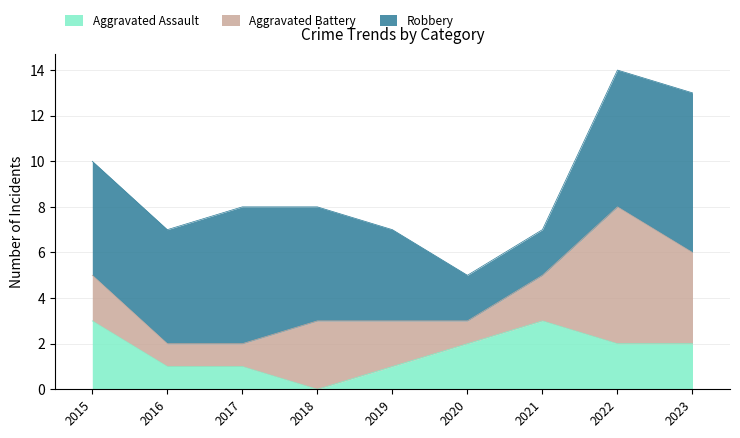

At 2023, list the series in order from largest to smallest.

Robbery, Aggravated Battery, Aggravated Assault